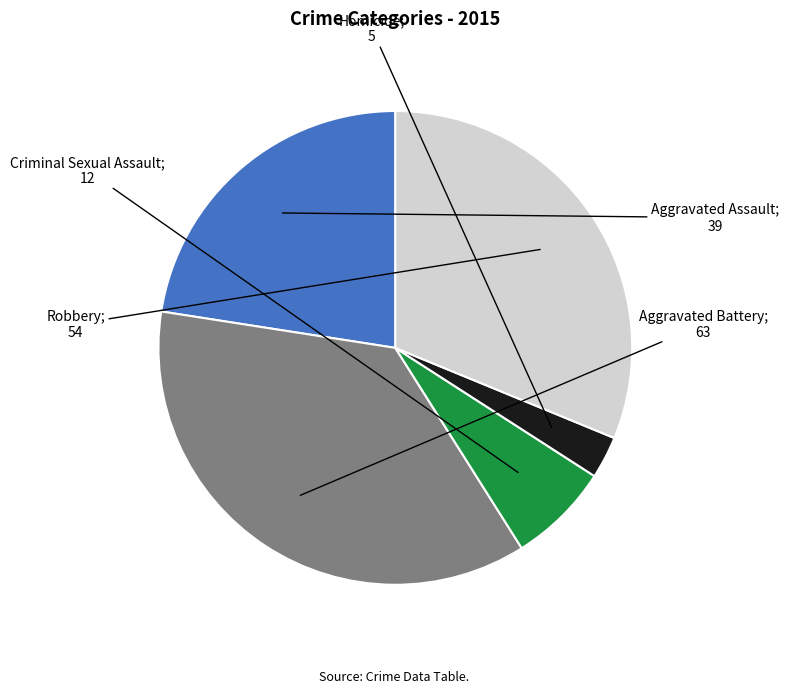

Does any single category account for the majority?

No